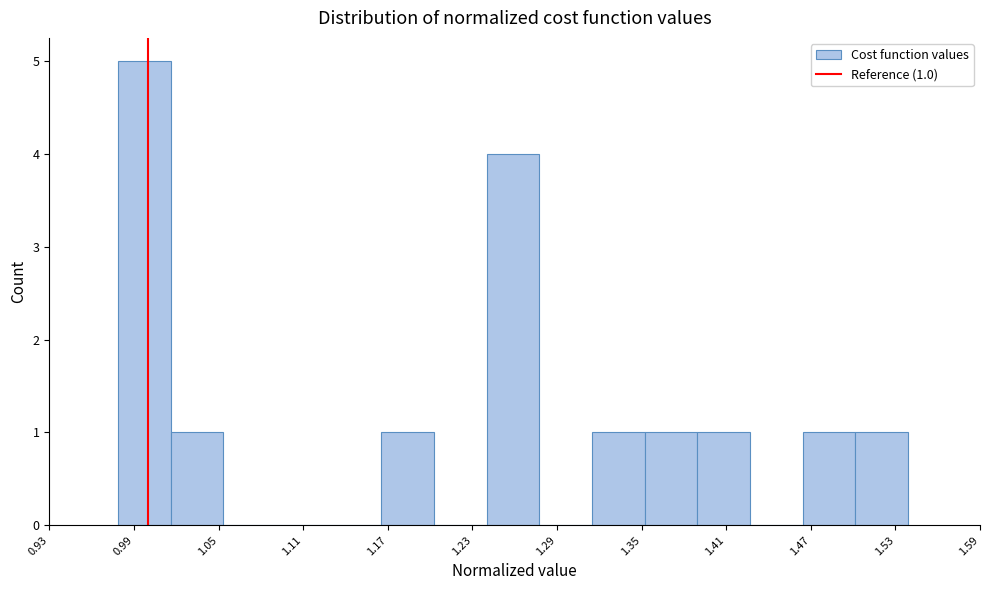

Read against the x-axis, roughly where is the centre of the tallest bar?

1.00